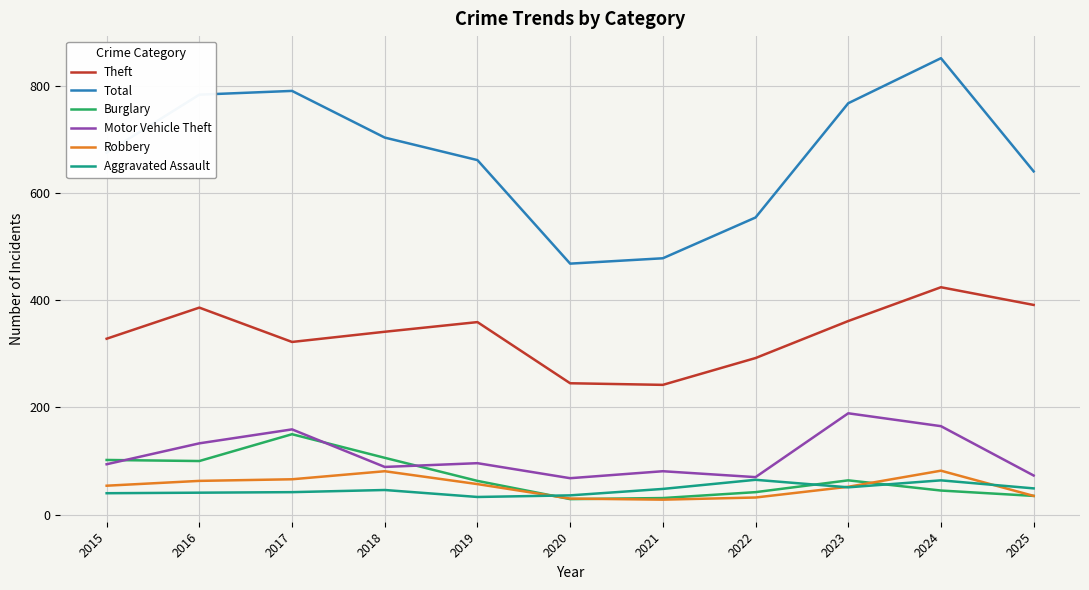

Where is the first local minimum for Theft?

2017